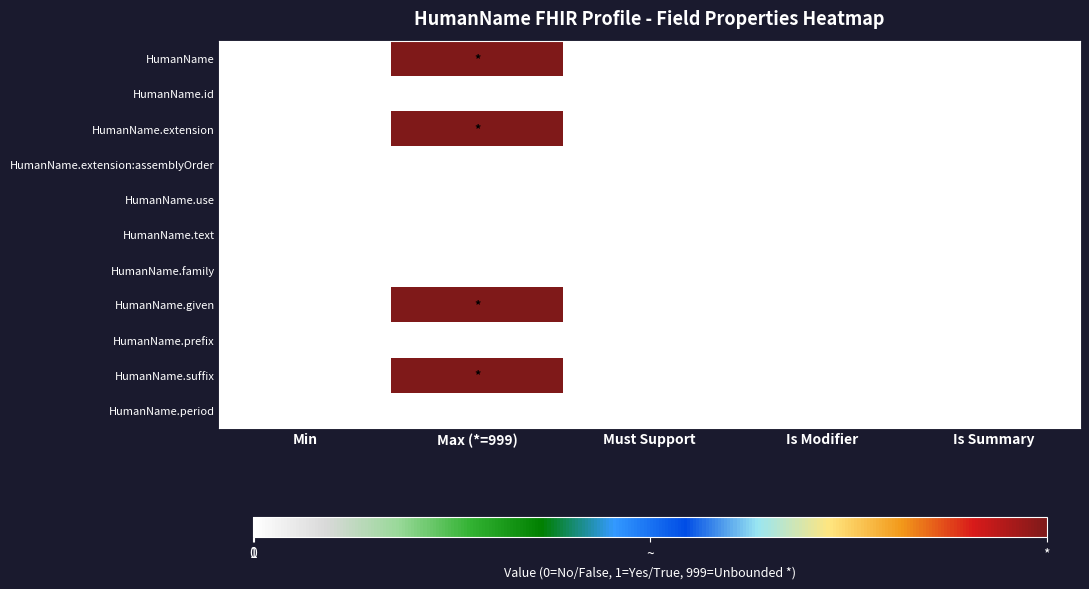

How many values in HumanName.id are above zero?

1